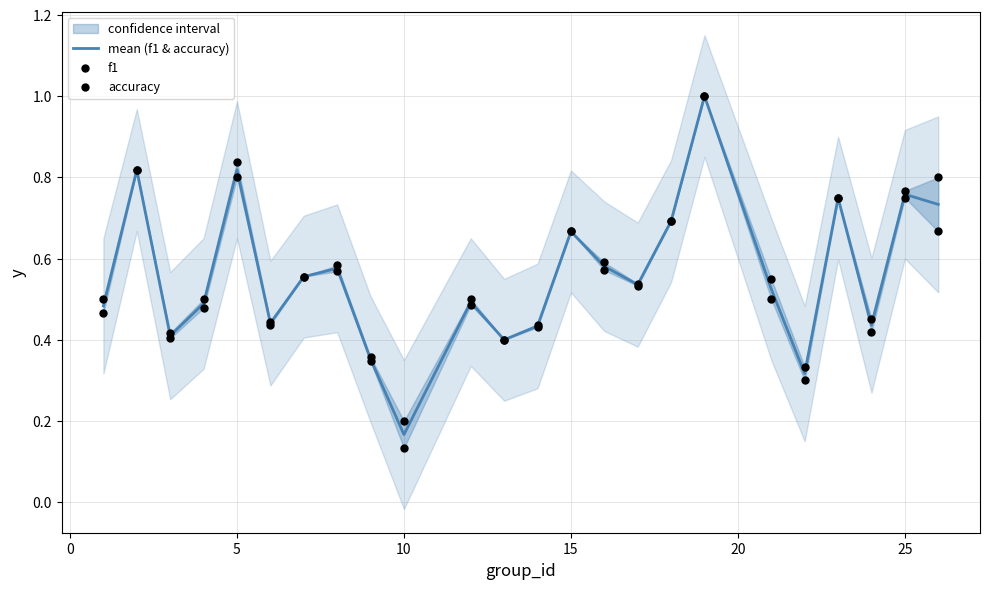

What is the highest value of the mean (f1 & accuracy) series?

1.0